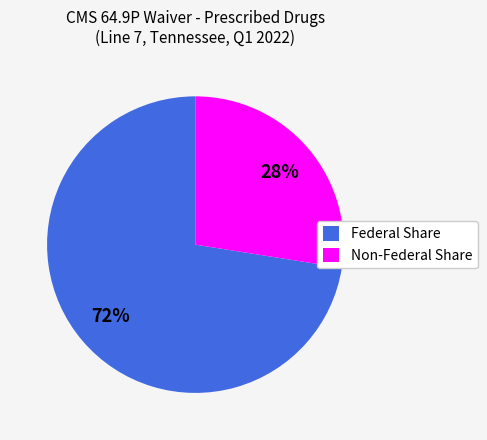

Count the number of slices in the pie.

2